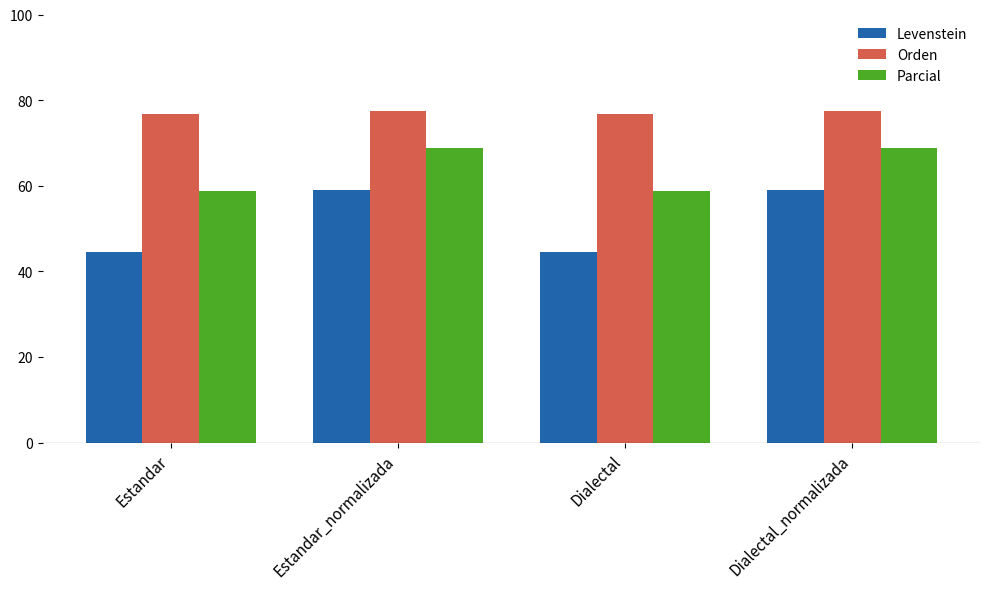

What are all the series names shown in the legend?

Levenstein, Orden, Parcial